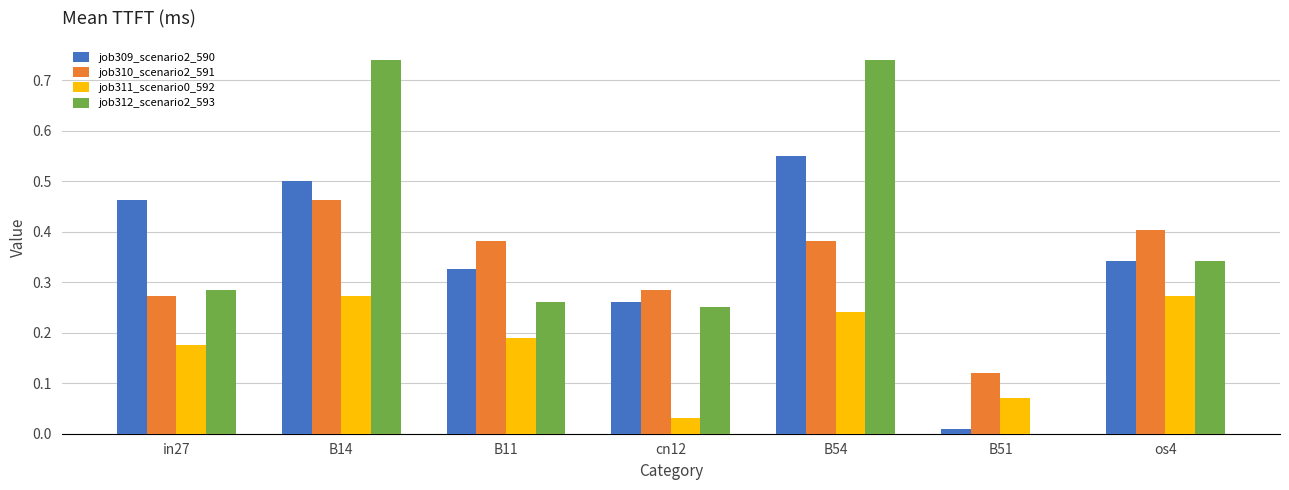

Which series has the widest spread of values?

job312_scenario2_593